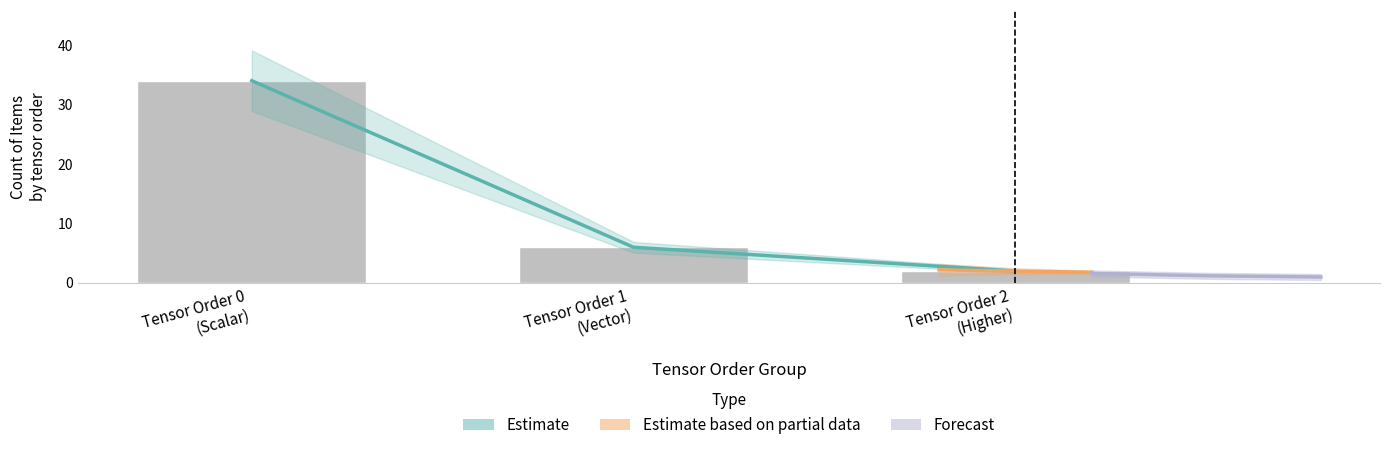

Is the value of Scalar/Vector/Tensor items at Tensor Order 1
(Vector) greater than the value of Forecast at Tensor Order 0
(Scalar)?

Yes